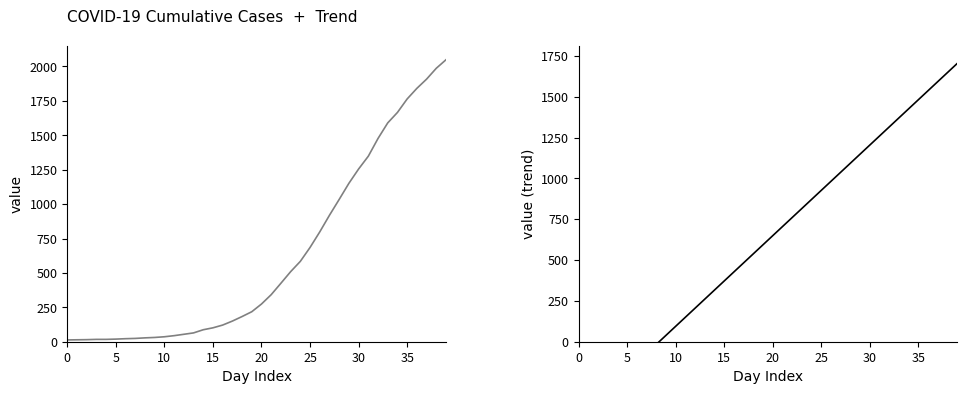

Is the value of value at 36 greater than the value of value (trend) at 27?

Yes